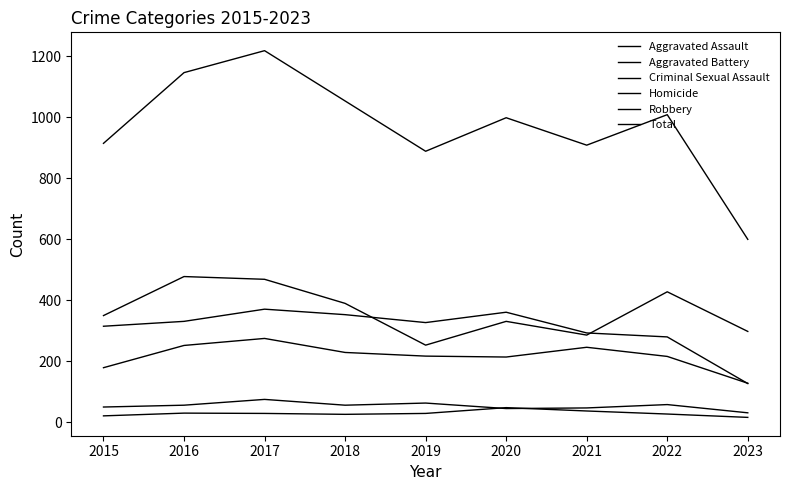

How many lines are shown in the chart?

6